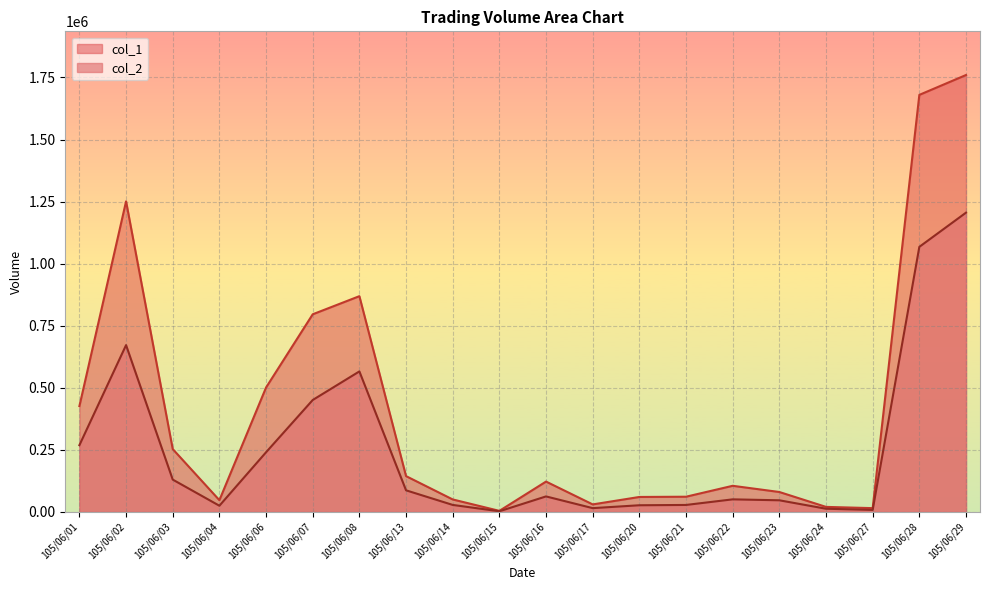

At 105/06/14, list the series in order from smallest to largest.

col_2, col_1